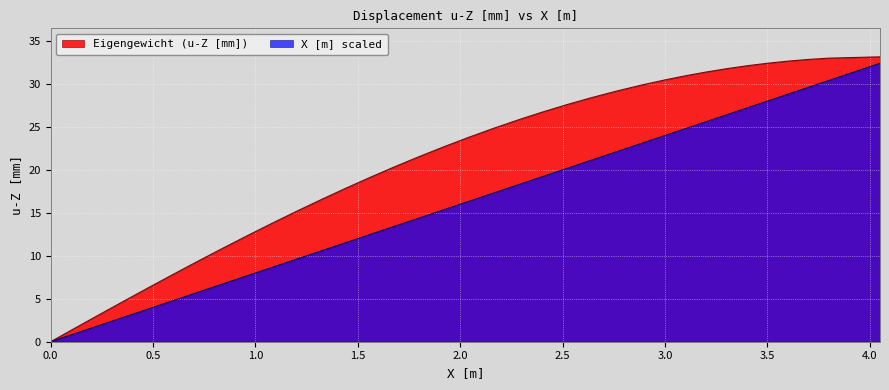

Which series has the largest range (max minus min)?

Eigengewicht (u-Z [mm])